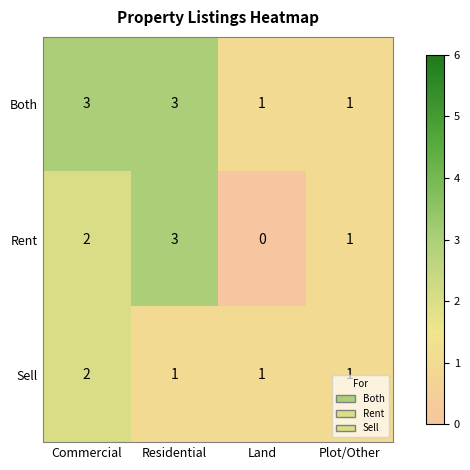

What is the sum of all Sell values?

5